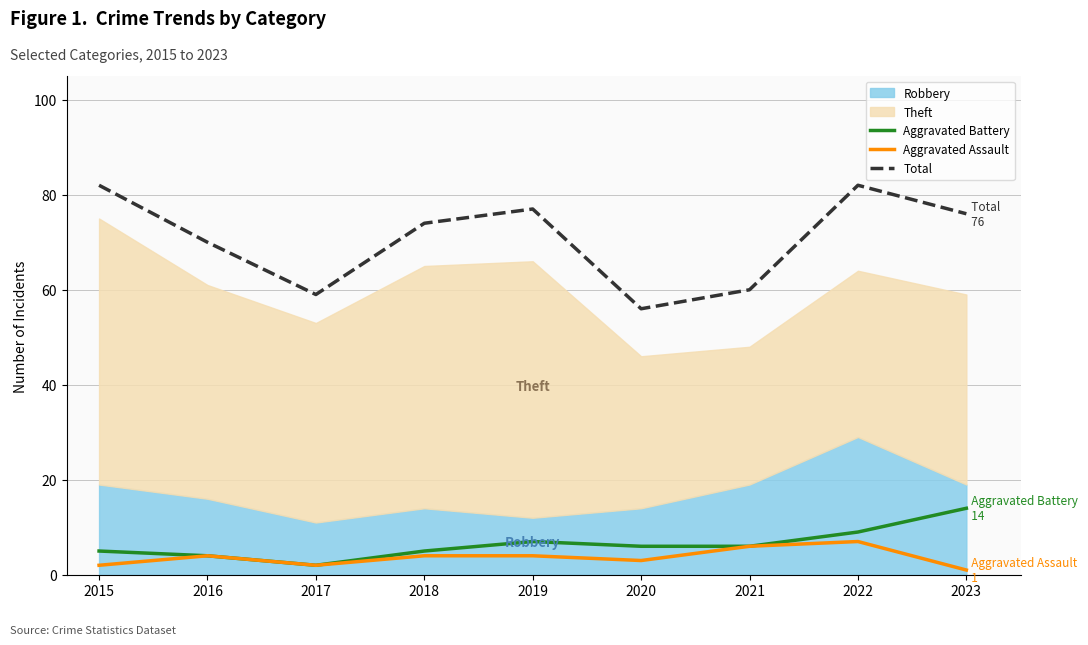

What is the difference between the highest and lowest values at 2020?

53